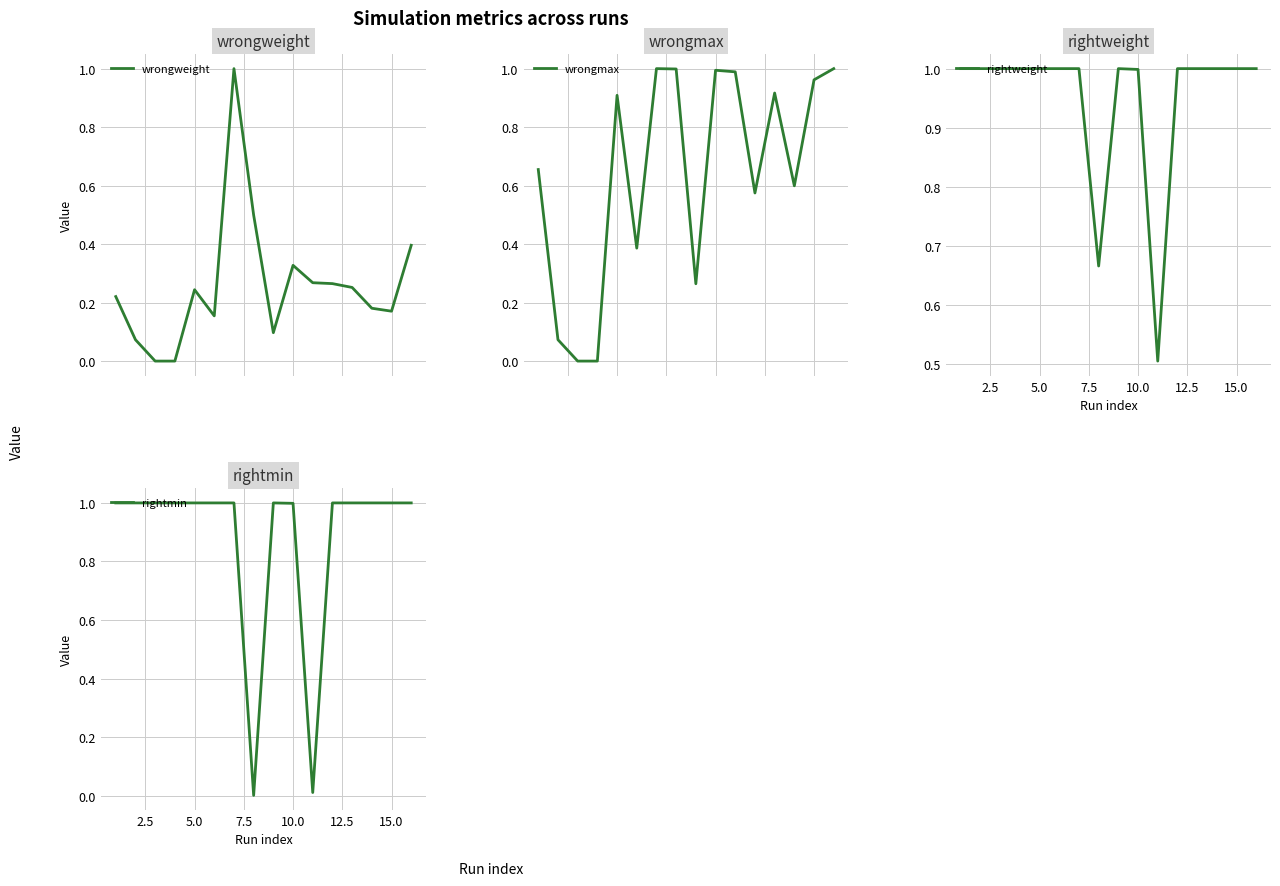

What is the difference between the maximum and minimum values in the rightmin series?

1.0